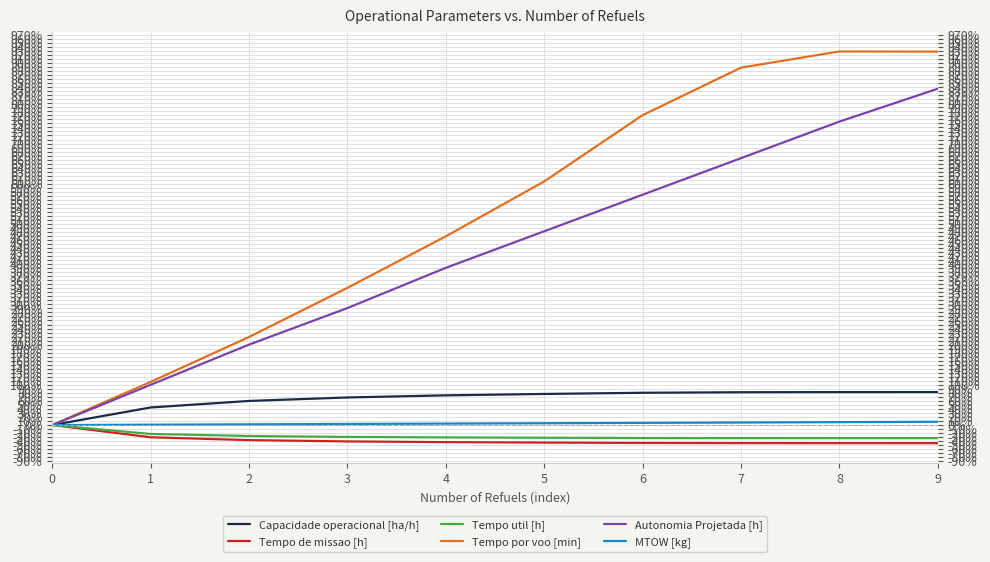

Reading left to right, what are all the values shown in this chart?

Capacidade operacional [ha/h]: 0.0	43.7	59.9	68.6	73.9	77.3	80.3	81.6	81.9	82.0
Tempo de missao [h]: 0.0	-30.4	-37.5	-40.7	-42.5	-43.6	-44.5	-44.9	-45.0	-45.1
Tempo util [h]: 0.0	-22.2	-27.2	-29.5	-30.8	-31.6	-32.2	-32.5	-32.5	-32.6
Tempo por voo [min]: 0.0	107.2	219.0	341.2	469.3	605.7	770.6	888.7	929.0	928.5
Autonomia Projetada [h]: 0.0	100.0	200.0	290.9	390.9	481.8	572.7	663.6	754.5	836.4
MTOW [kg]: 0.0	0.9	1.8	2.7	3.6	4.5	5.4	6.3	7.2	8.1